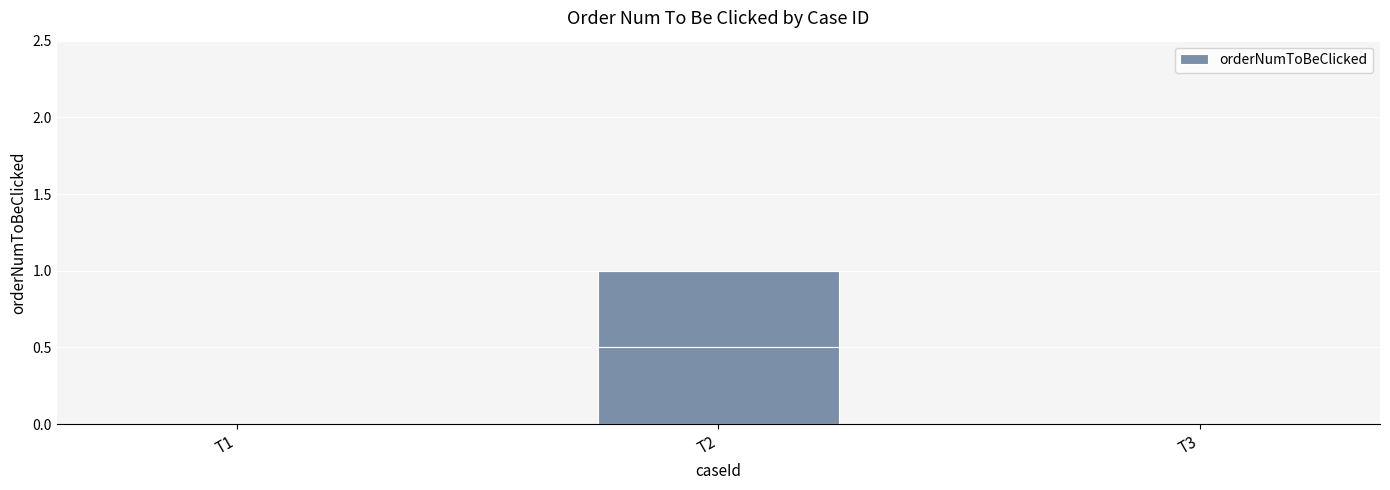

The value at T3 is 0. True or false?

True